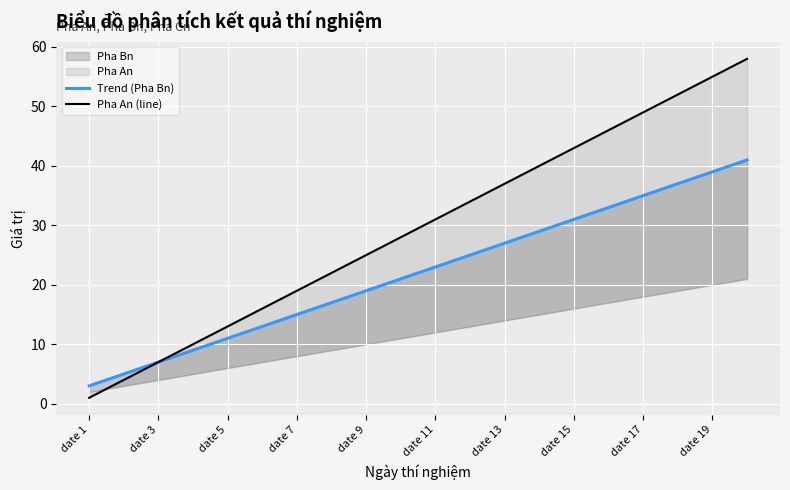

Reading right to left, list all the values displayed in this chart.

Trend (Pha Bn): 41.0	39.0	37.0	35.0	33.0	31.0	29.0	27.0	25.0	23.0	21.0	19.0	17.0	15.0	13.0	11.0	9.0	7.0	5.0	3.0
Pha An (line): 58.0	55.0	52.0	49.0	46.0	43.0	40.0	37.0	34.0	31.0	28.0	25.0	22.0	19.0	16.0	13.0	10.0	7.0	4.0	1.0